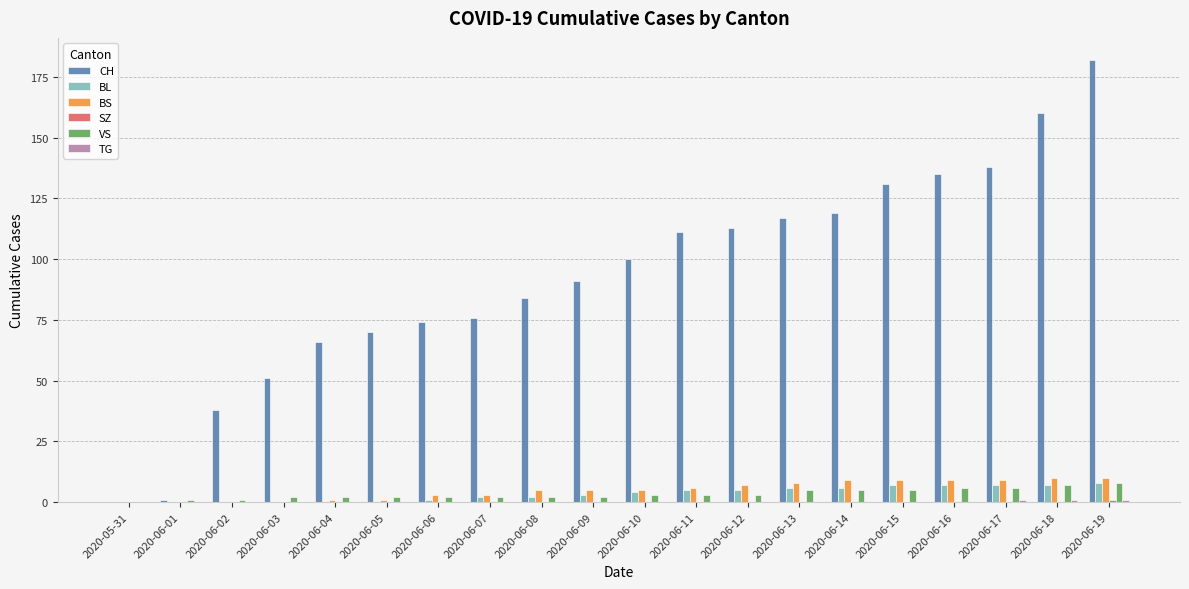

Which series has the largest range (max minus min)?

CH